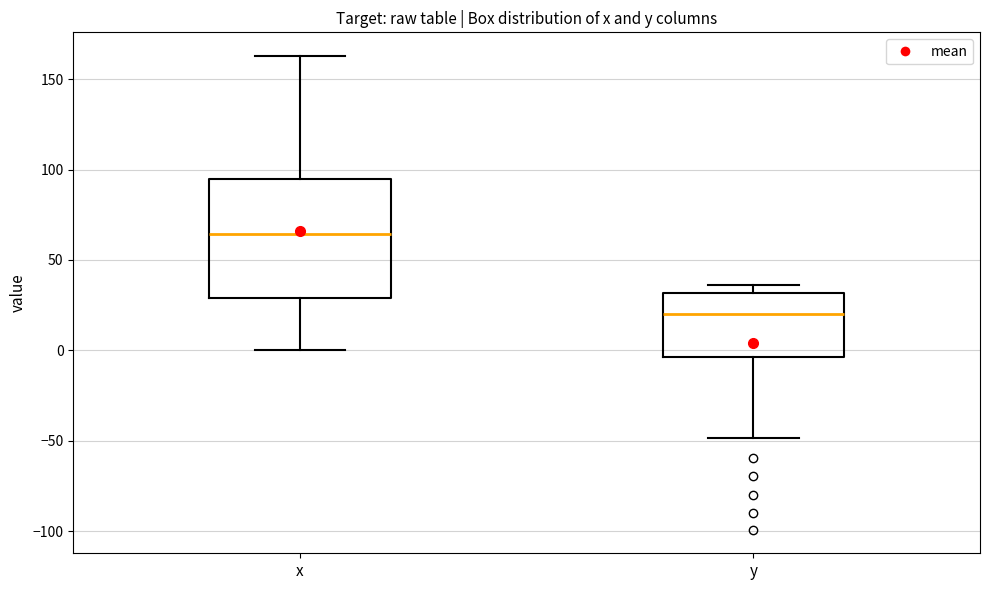

Reading left to right, read every box against the y-axis: the position of its median line, the range the box covers, and the ends of its whiskers. The values are not printed on the chart, so give them approximately, as read against the axis.

x: median 65, box 30 to 95, whiskers 0 to 165
y: median 20, box -5 to 30, whiskers -50 to 35